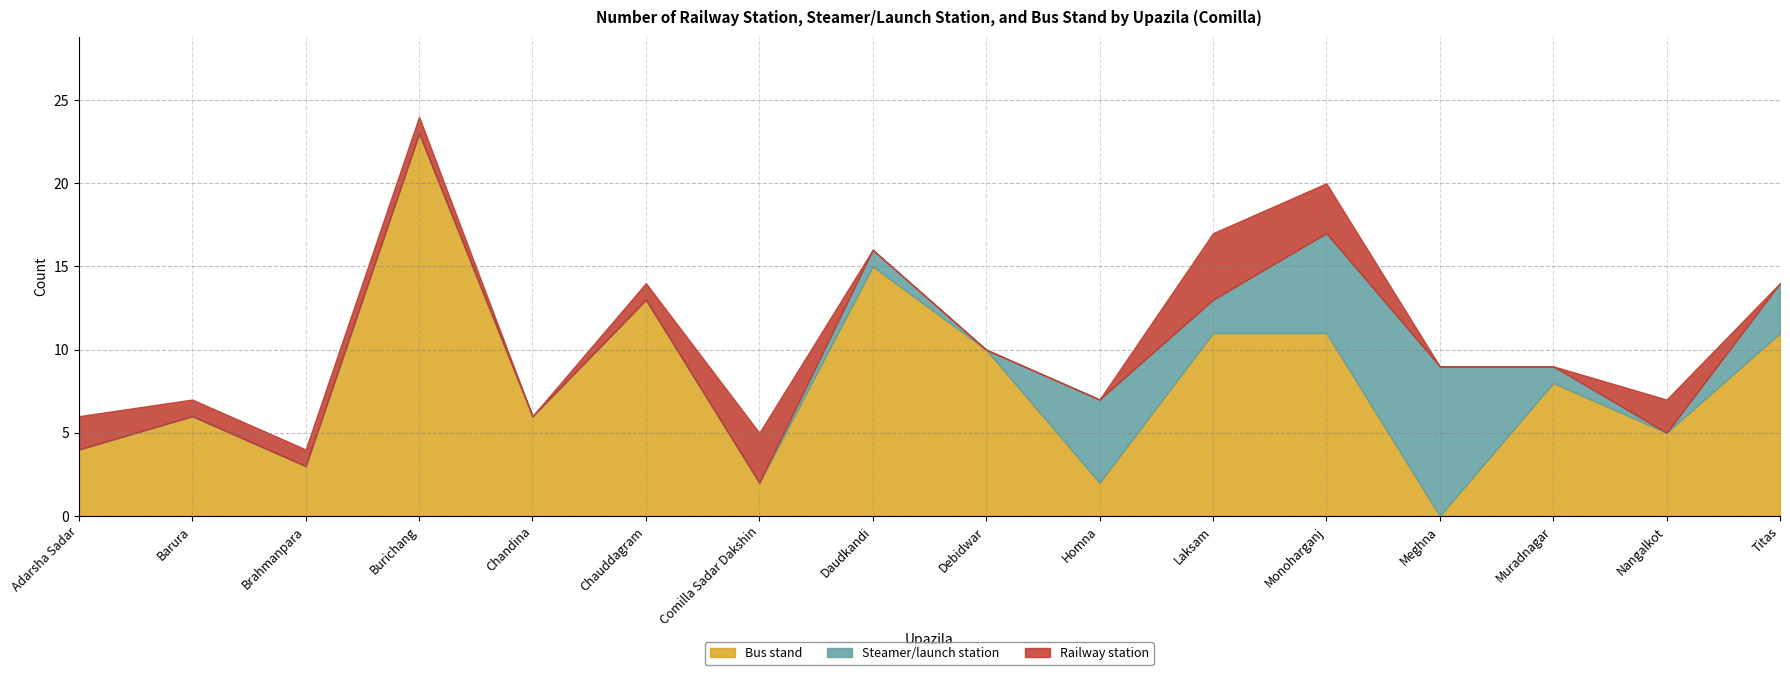

Which series ends up on top after the final intersection of Bus stand and Steamer/launch station?

Bus stand